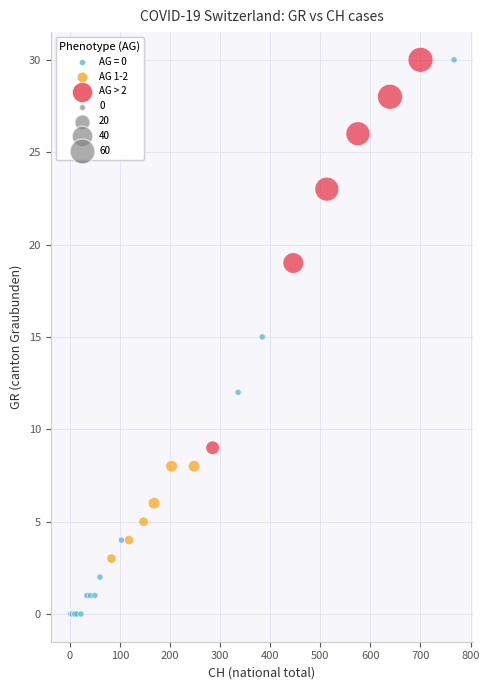

Which series has the widest spread of Y values?

AG = 0